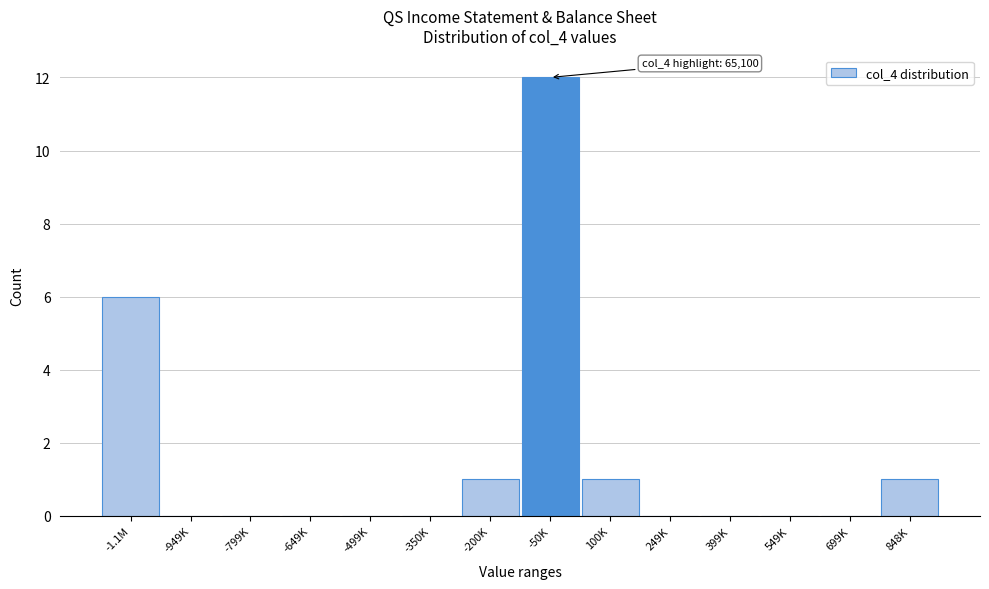

Reading left to right, list all the values displayed in this chart.

-1.1M=6	-949K=0	-799K=0	-649K=0	-499K=0	-350K=0	-200K=1	-50K=12	100K=1	249K=0	399K=0	549K=0	699K=0	848K=1